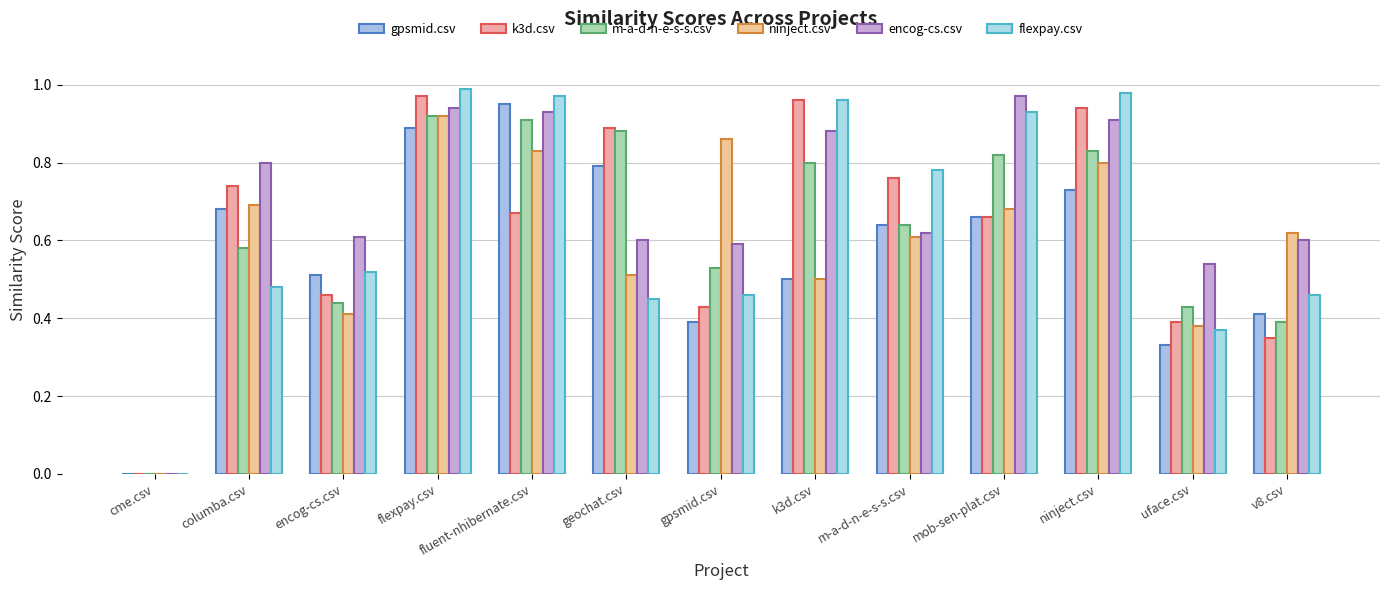

Reading right to left, transcribe all the data shown in this chart.

gpsmid.csv: v8.csv=0.4	uface.csv=0.3	ninject.csv=0.7	mob-sen-plat.csv=0.7	m-a-d-n-e-s-s.csv=0.6	k3d.csv=0.5	gpsmid.csv=0.4	geochat.csv=0.8	fluent-nhibernate.csv=0.9	flexpay.csv=0.9	encog-cs.csv=0.5	columba.csv=0.7	cme.csv=0.0
k3d.csv: v8.csv=0.3	uface.csv=0.4	ninject.csv=0.9	mob-sen-plat.csv=0.7	m-a-d-n-e-s-s.csv=0.8	k3d.csv=1.0	gpsmid.csv=0.4	geochat.csv=0.9	fluent-nhibernate.csv=0.7	flexpay.csv=1.0	encog-cs.csv=0.5	columba.csv=0.7	cme.csv=0.0
m-a-d-n-e-s-s.csv: v8.csv=0.4	uface.csv=0.4	ninject.csv=0.8	mob-sen-plat.csv=0.8	m-a-d-n-e-s-s.csv=0.6	k3d.csv=0.8	gpsmid.csv=0.5	geochat.csv=0.9	fluent-nhibernate.csv=0.9	flexpay.csv=0.9	encog-cs.csv=0.4	columba.csv=0.6	cme.csv=0.0
ninject.csv: v8.csv=0.6	uface.csv=0.4	ninject.csv=0.8	mob-sen-plat.csv=0.7	m-a-d-n-e-s-s.csv=0.6	k3d.csv=0.5	gpsmid.csv=0.9	geochat.csv=0.5	fluent-nhibernate.csv=0.8	flexpay.csv=0.9	encog-cs.csv=0.4	columba.csv=0.7	cme.csv=0.0
encog-cs.csv: v8.csv=0.6	uface.csv=0.5	ninject.csv=0.9	mob-sen-plat.csv=1.0	m-a-d-n-e-s-s.csv=0.6	k3d.csv=0.9	gpsmid.csv=0.6	geochat.csv=0.6	fluent-nhibernate.csv=0.9	flexpay.csv=0.9	encog-cs.csv=0.6	columba.csv=0.8	cme.csv=0.0
flexpay.csv: v8.csv=0.5	uface.csv=0.4	ninject.csv=1.0	mob-sen-plat.csv=0.9	m-a-d-n-e-s-s.csv=0.8	k3d.csv=1.0	gpsmid.csv=0.5	geochat.csv=0.5	fluent-nhibernate.csv=1.0	flexpay.csv=1.0	encog-cs.csv=0.5	columba.csv=0.5	cme.csv=0.0